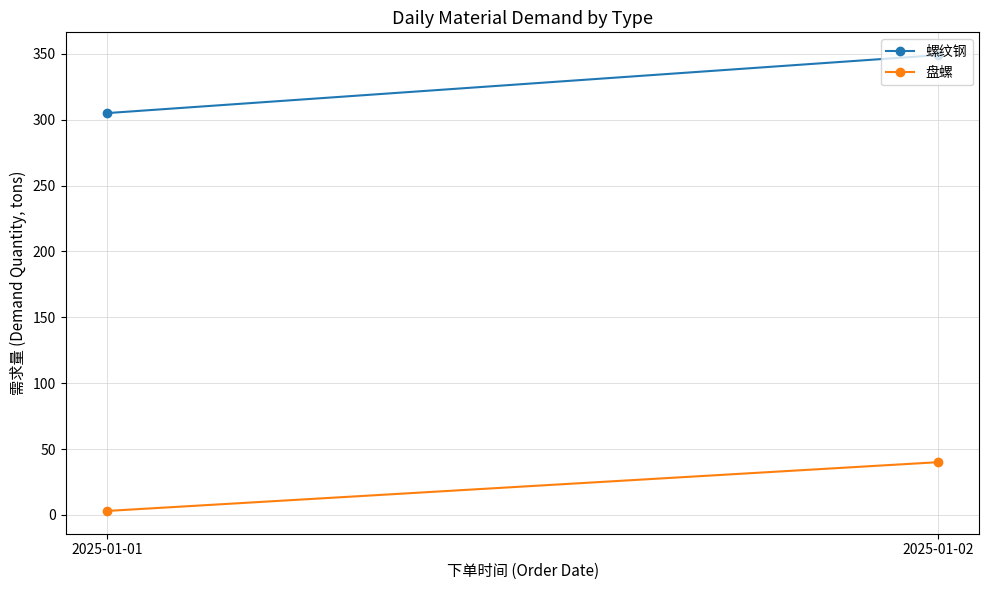

Count the 盘螺 values in the range 3 to 40.

2